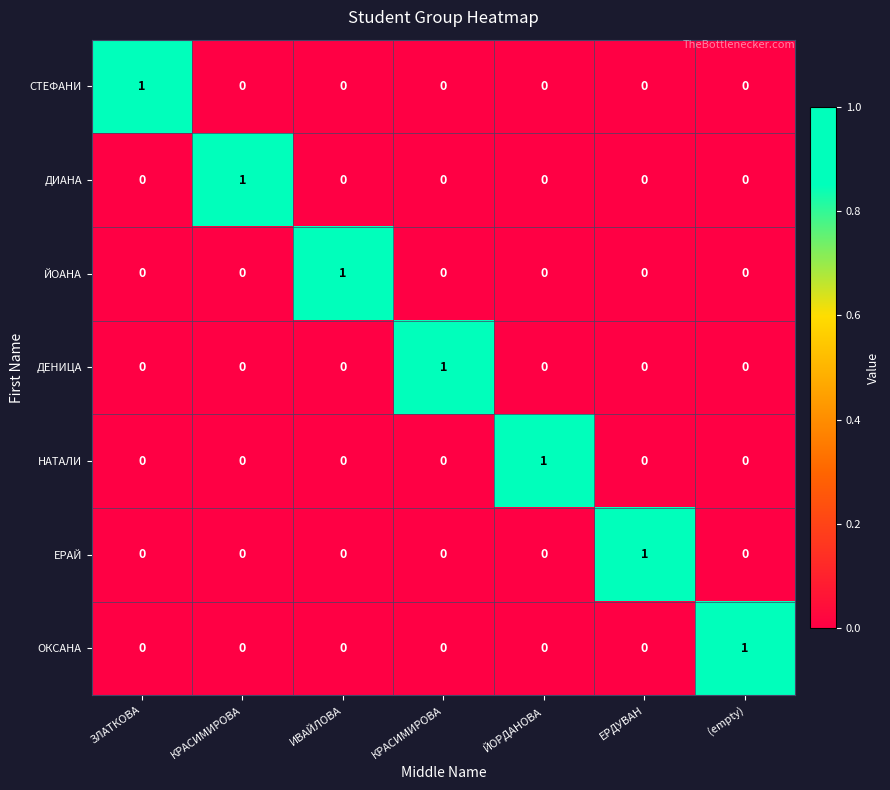

What is the difference between the highest and lowest values at (empty)?

1